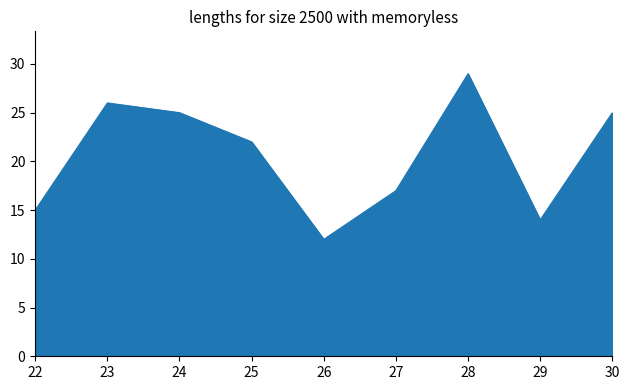

Reading left to right, list all the values displayed in this chart.

15	26	25	22	12	17	29	14	25